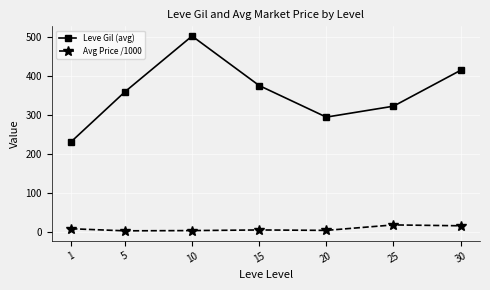

In Leve Gil (avg), how many points are lower than both neighbors (excluding endpoints)?

1